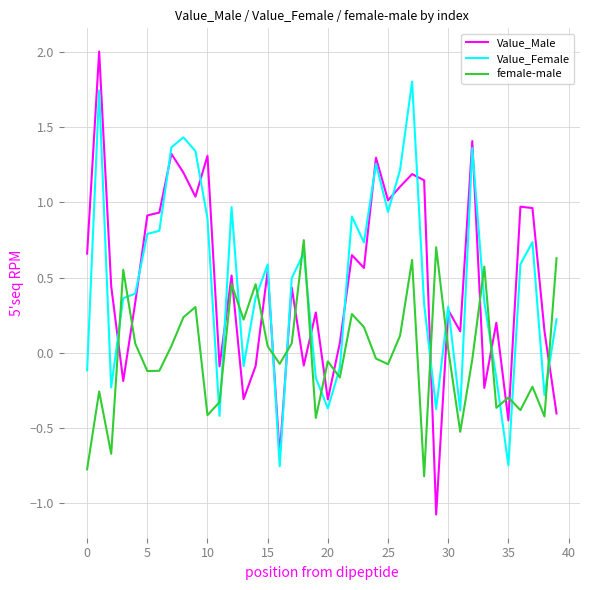

How many intersections are there between Value_Male and female-male?

17